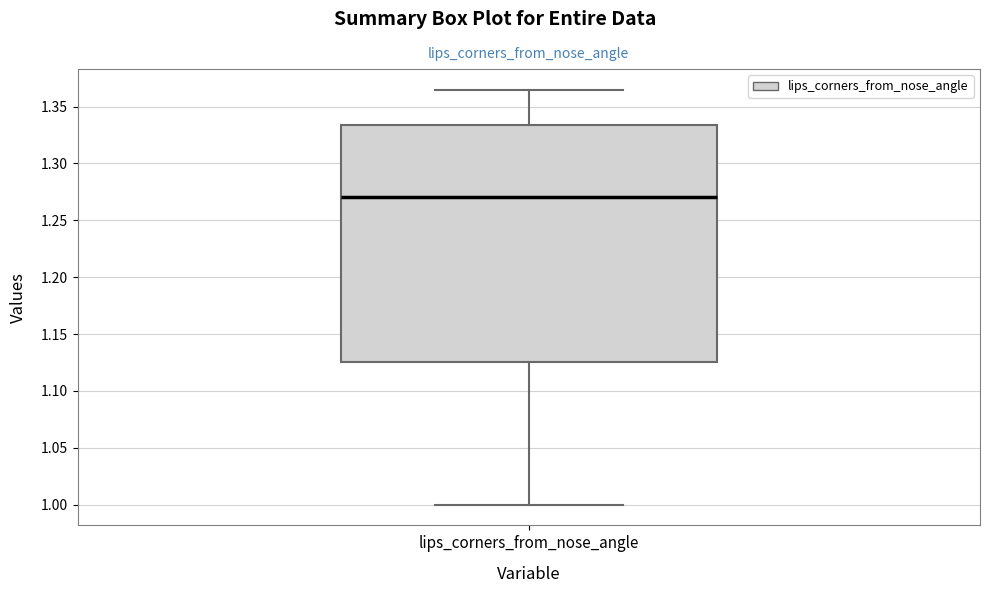

Read this box plot against the y-axis: the position of the median line, the range covered by the box, and the ends of both whiskers. The values are not printed on the chart, so give them approximately, as read against the axis.

median 1.270, box 1.125 to 1.335, whiskers 1.000 to 1.365